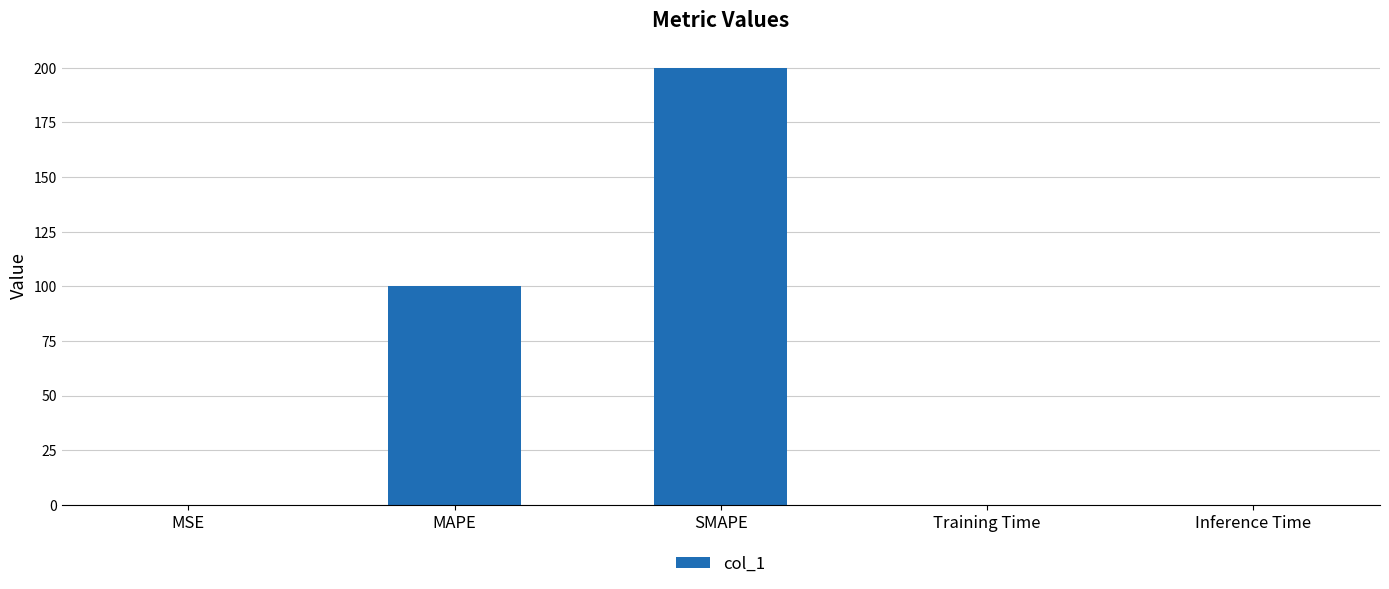

Where is the data nearest to the value 100?

MAPE